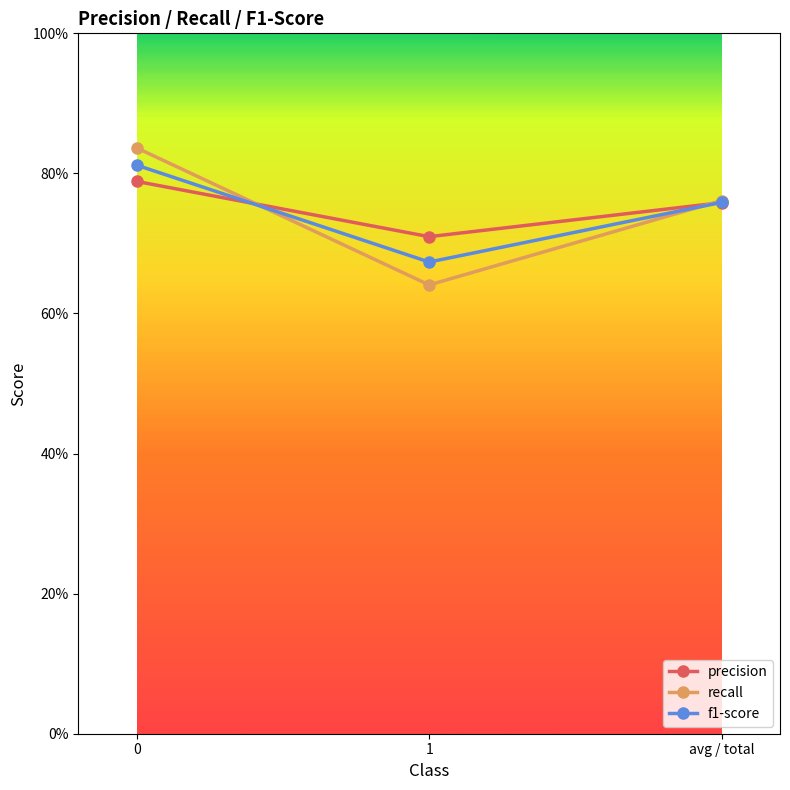

What are all the series names shown in the legend?

precision, recall, f1-score